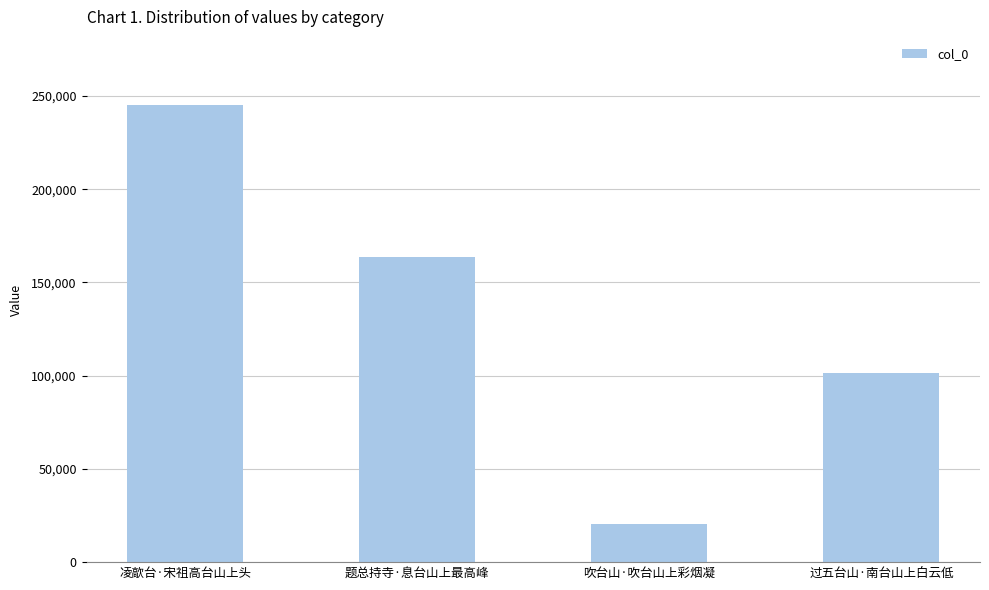

What position from the left is 吹台山·吹台山上彩烟凝?

3